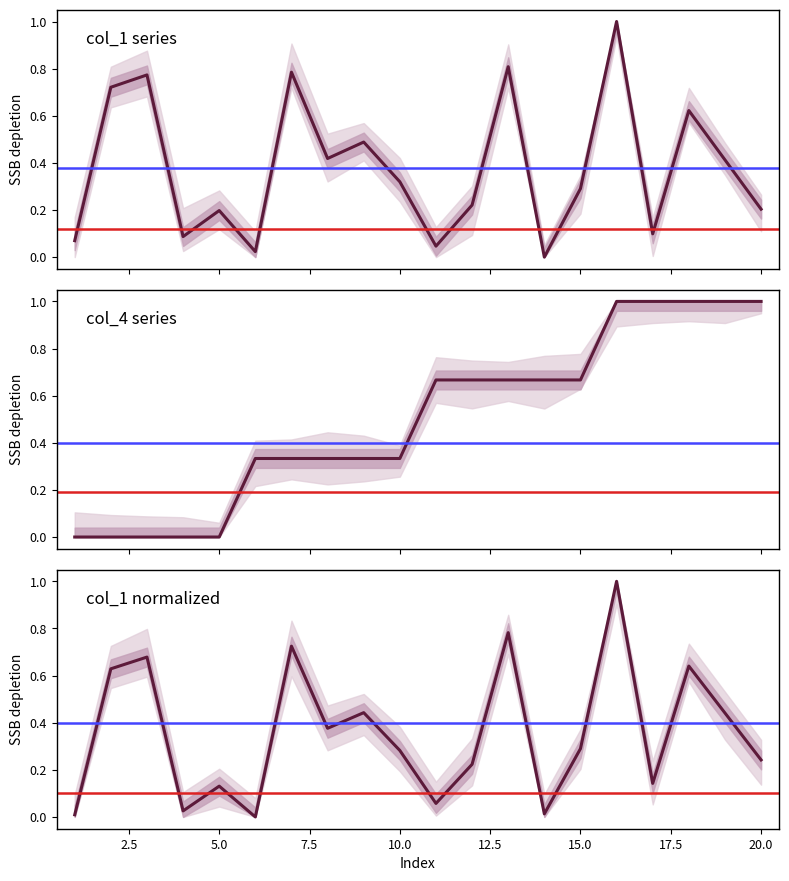

What is the difference between the second highest and minimum values in the col_1 series?

0.8